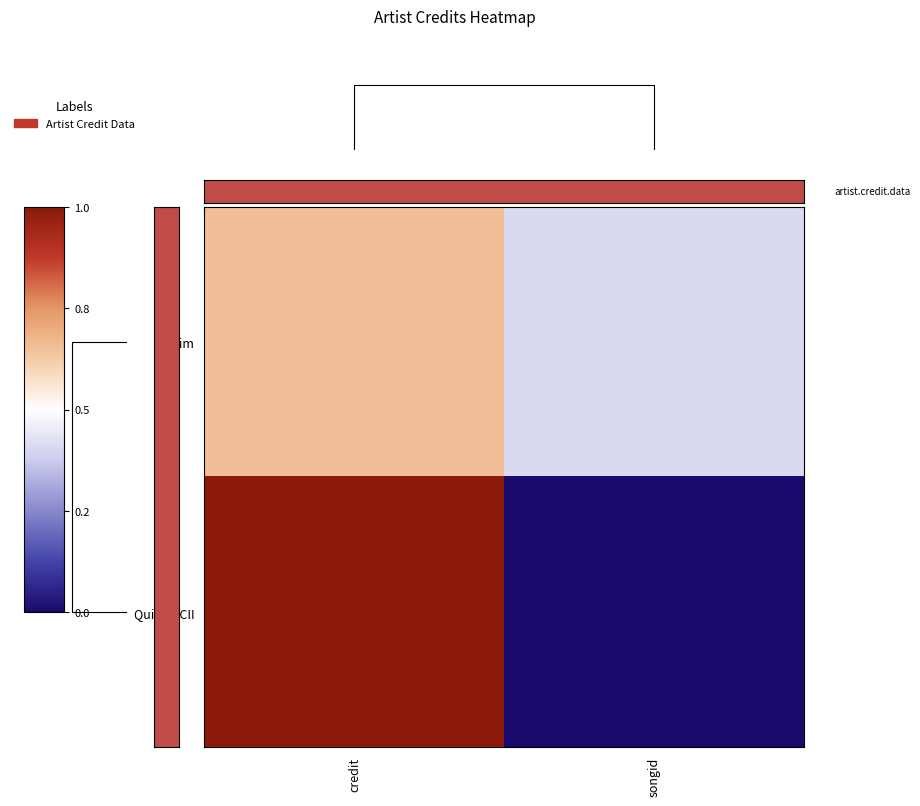

What is the difference between the highest and lowest values at credit?

0.3